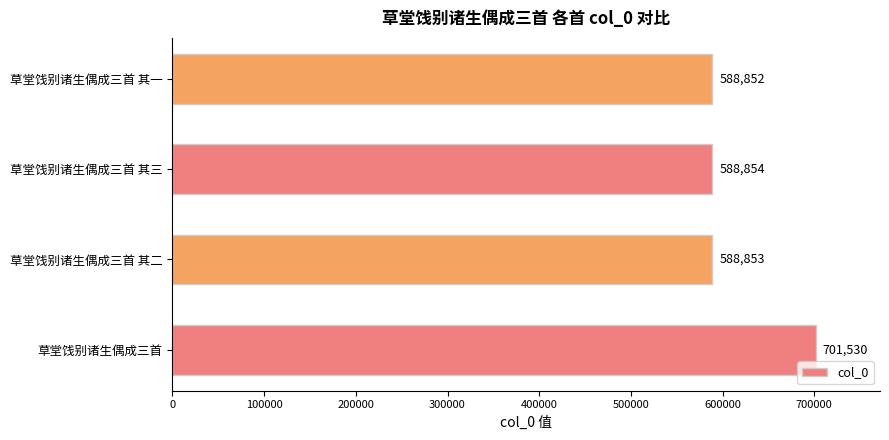

What is the ratio of the value at 草堂饯别诸生偶成三首 其三 to the value at 草堂饯别诸生偶成三首?

0.8